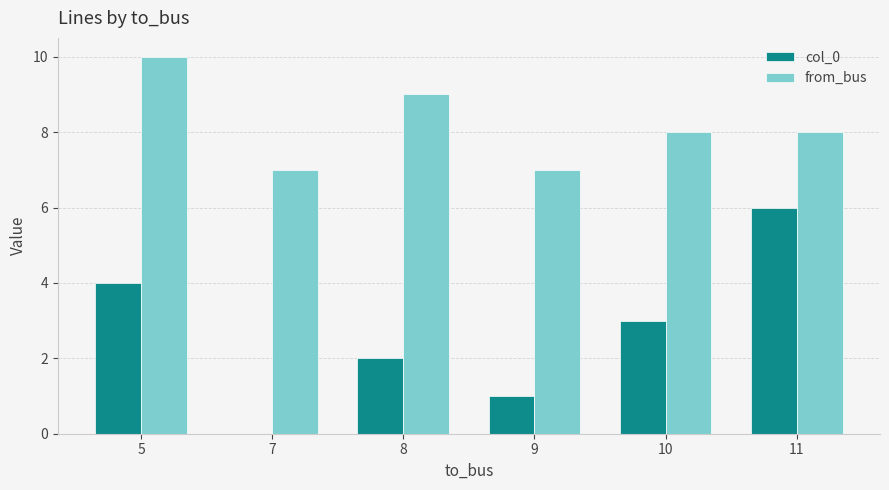

Which series changed the most between 8 and 9?

from_bus